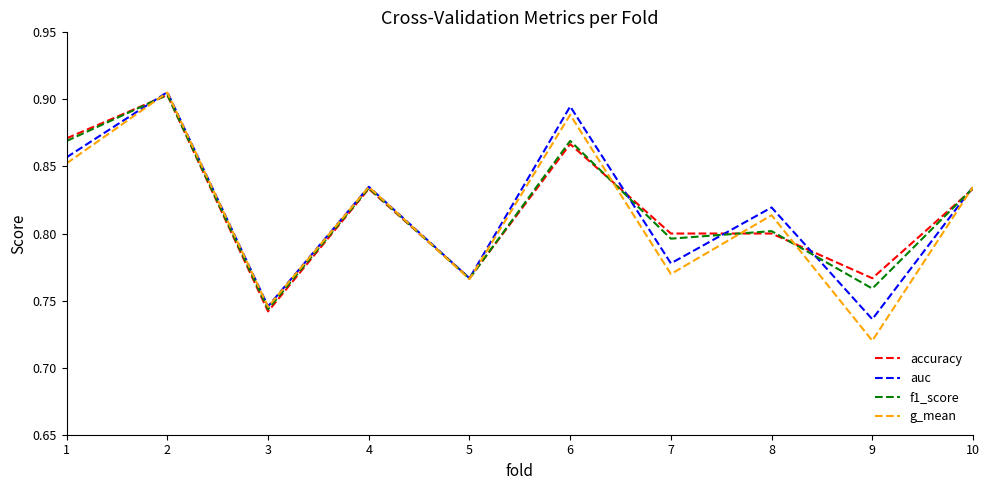

How many lines are shown in the chart?

4